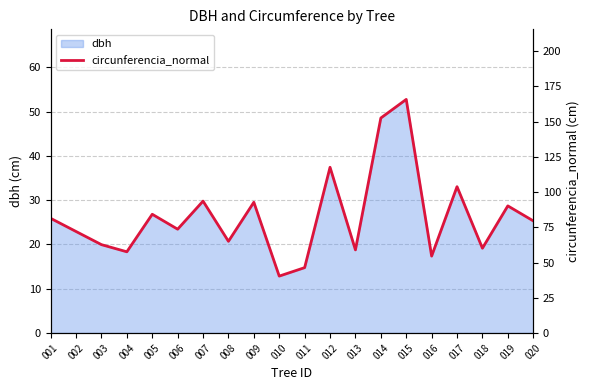

Rank the categories by value from lowest to highest.

010, 011, 016, 004, 013, 018, 003, 008, 002, 006, 020, 001, 005, 019, 009, 007, 017, 012, 014, 015